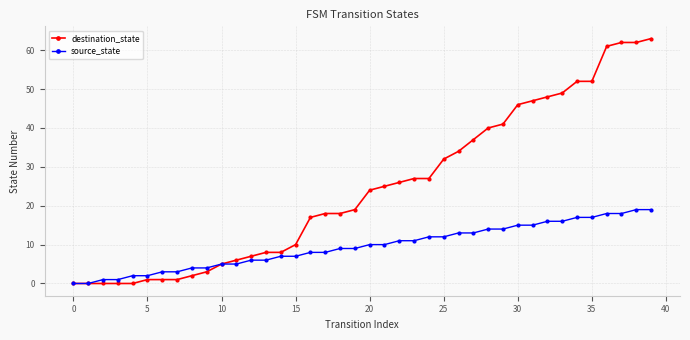

Reading left to right, transcribe all the data shown in this chart.

destination_state: 0	0	0	0	0	1	1	1	2	3	5	6	7	8	8	10	17	18	18	19	24	25	26	27	27	32	34	37	40	41	46	47	48	49	52	52	61	62	62	63
source_state: 0	0	1	1	2	2	3	3	4	4	5	5	6	6	7	7	8	8	9	9	10	10	11	11	12	12	13	13	14	14	15	15	16	16	17	17	18	18	19	19